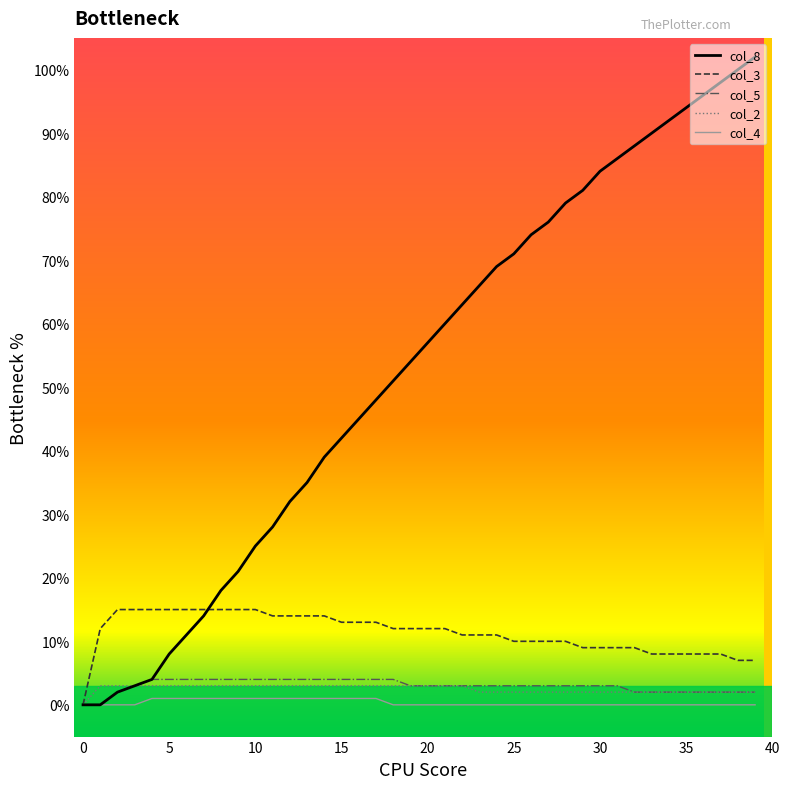

Which series has the largest range (max minus min)?

col_8